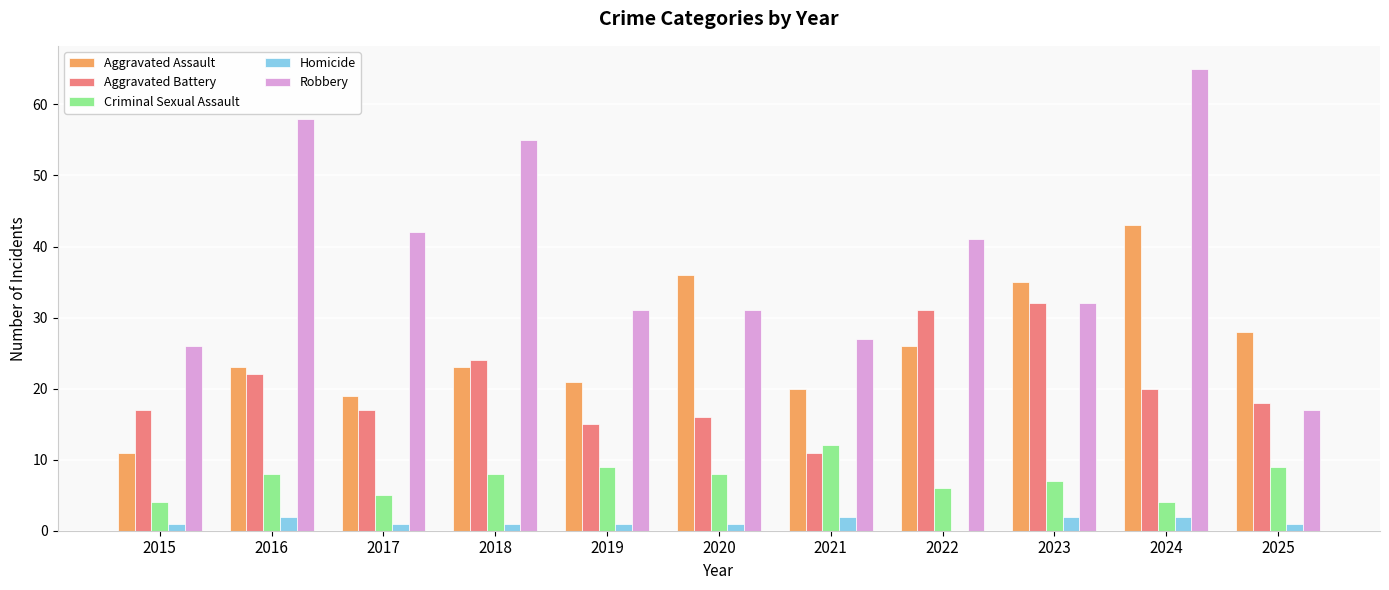

The value of Aggravated Assault at 2015 is 11. True or false?

True